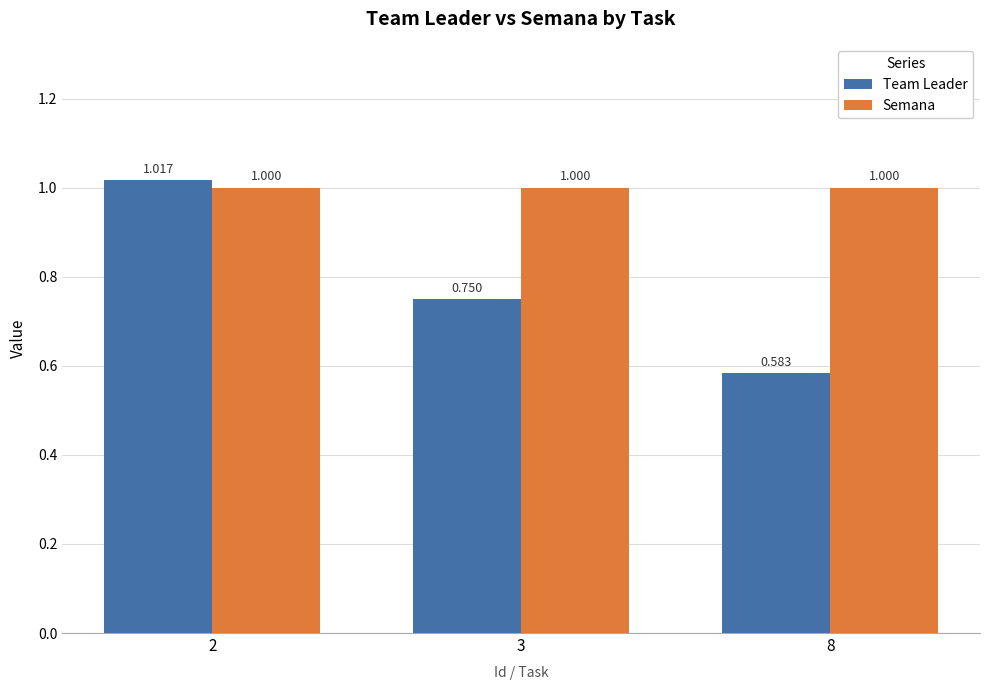

Rank the series at 3 from lowest to highest value.

Team Leader, Semana